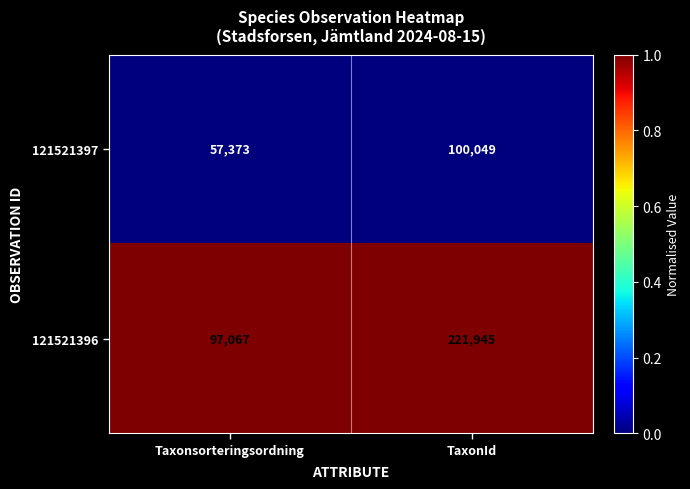

List the series in order of their peak value, highest first.

121521396, 121521397